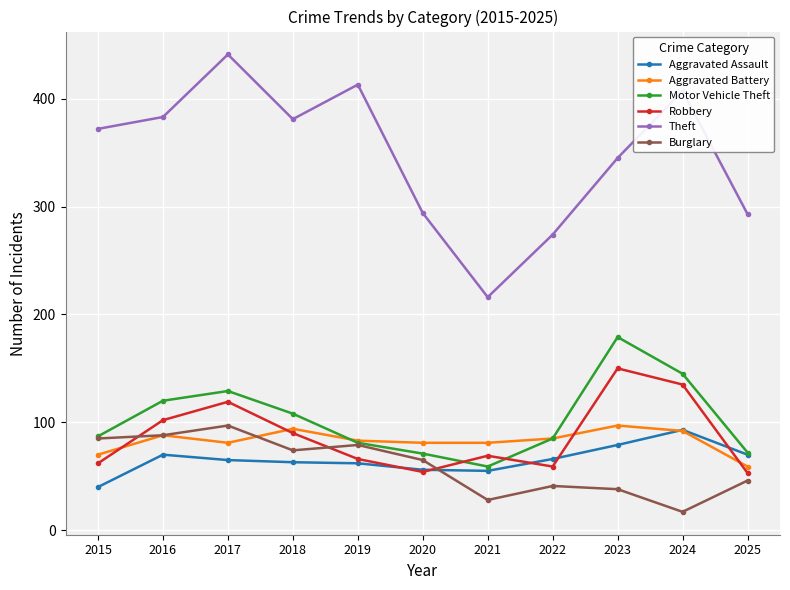

Which series has the largest range (max minus min)?

Theft